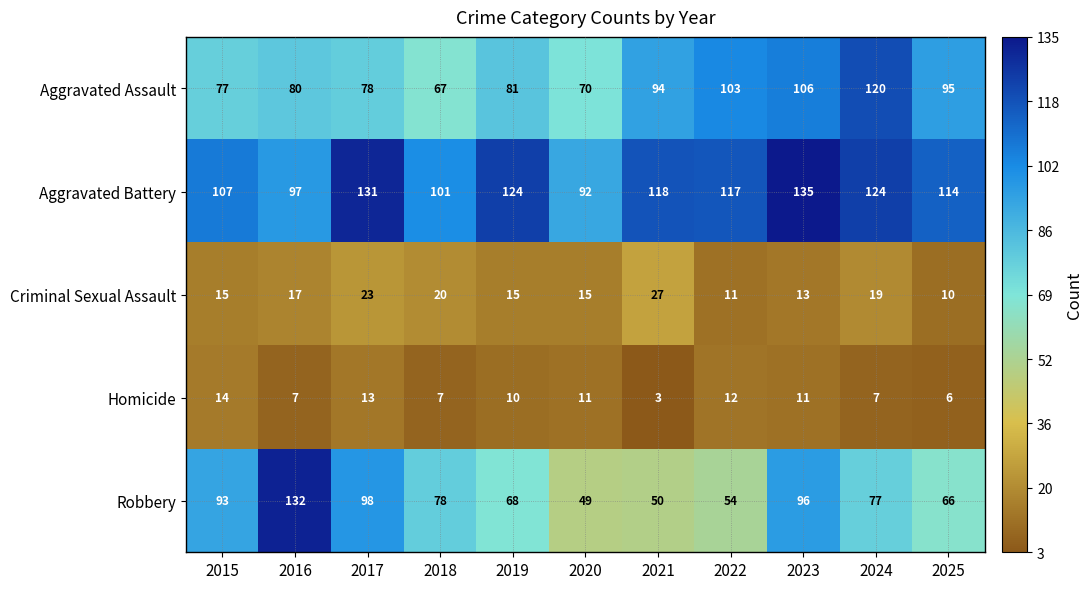

Which series changed the most between 2018 and 2024?

Aggravated Assault